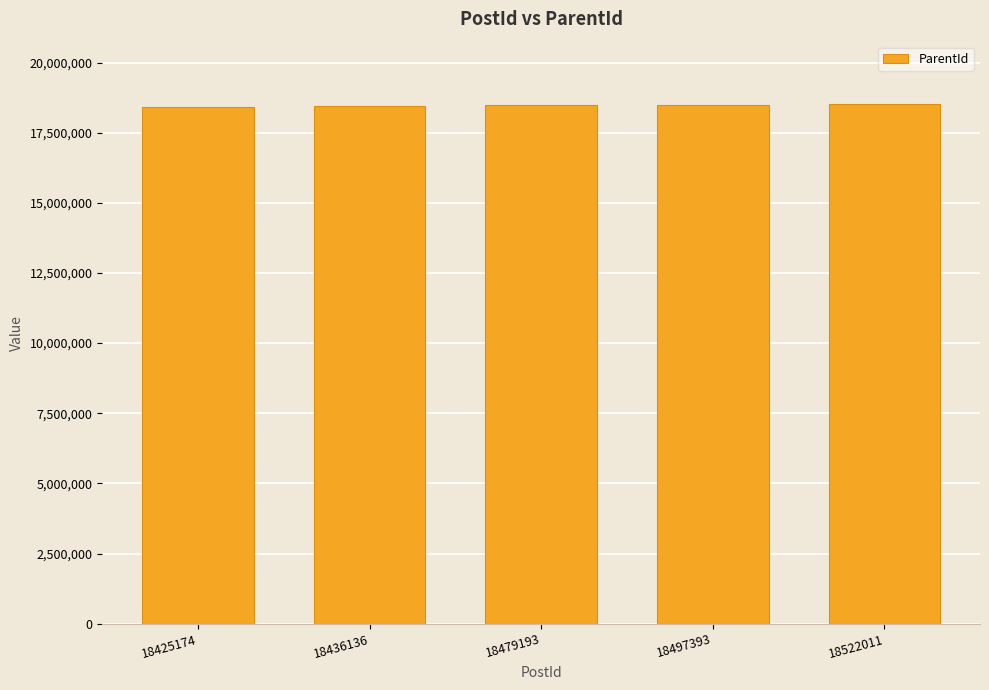

Approximately how many times larger is the value at 18436136 compared to 18425174?

1.0